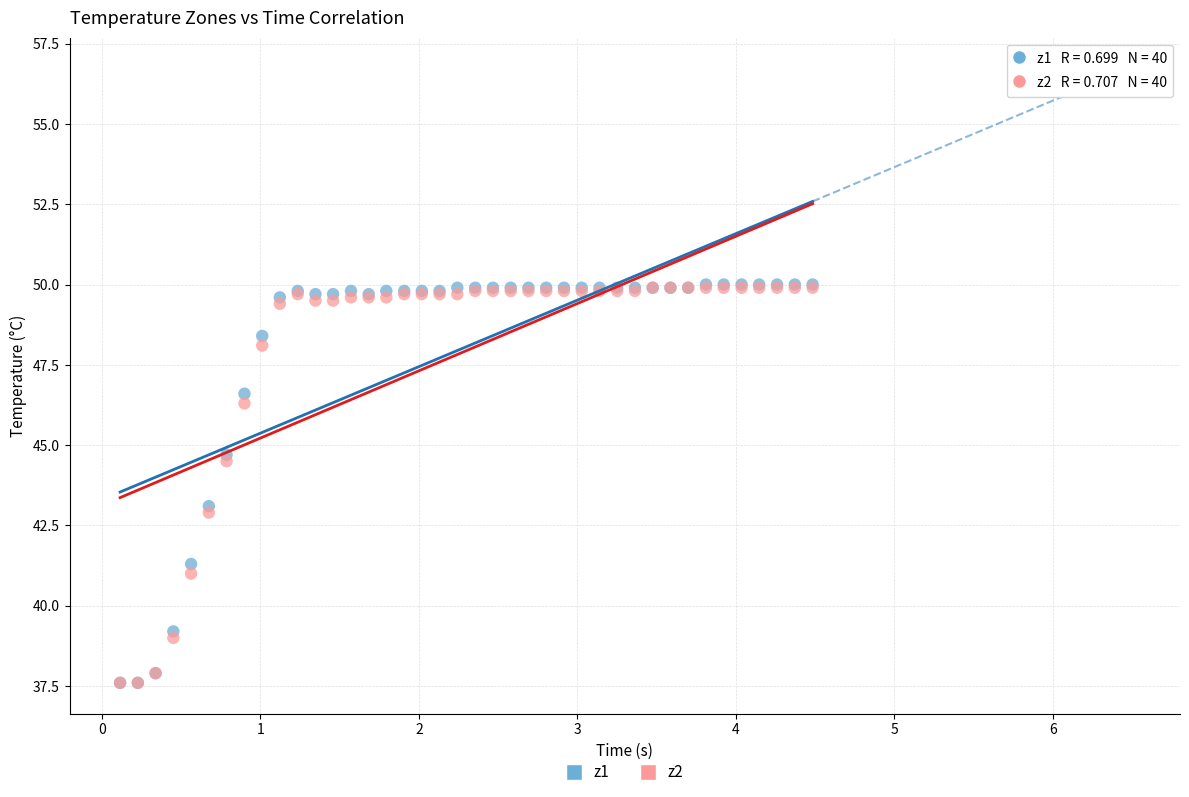

What are all the series names shown in the legend?

z1, z2